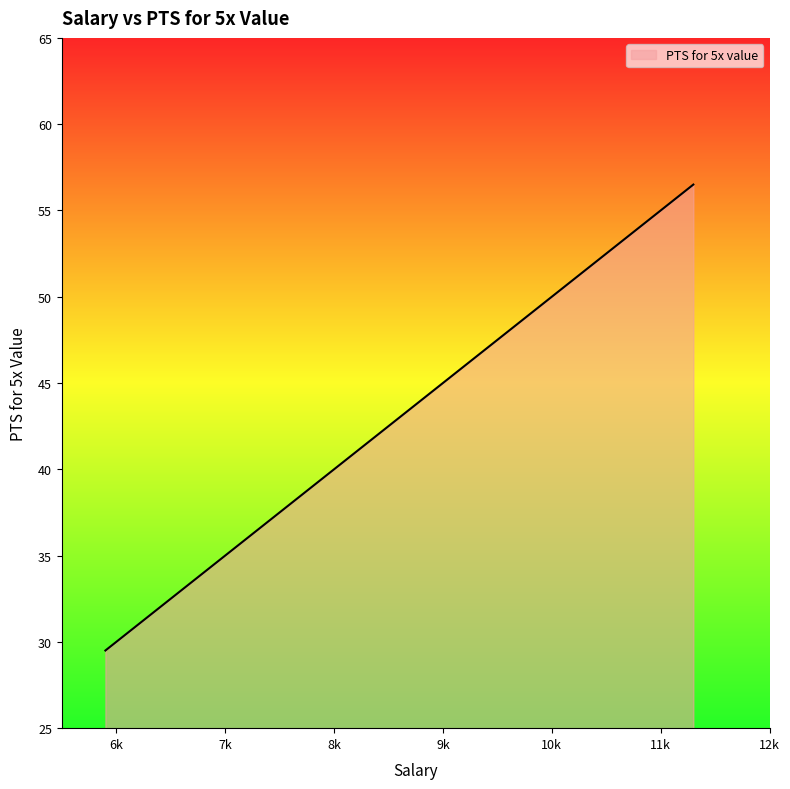

How many data points are less than 38?

20